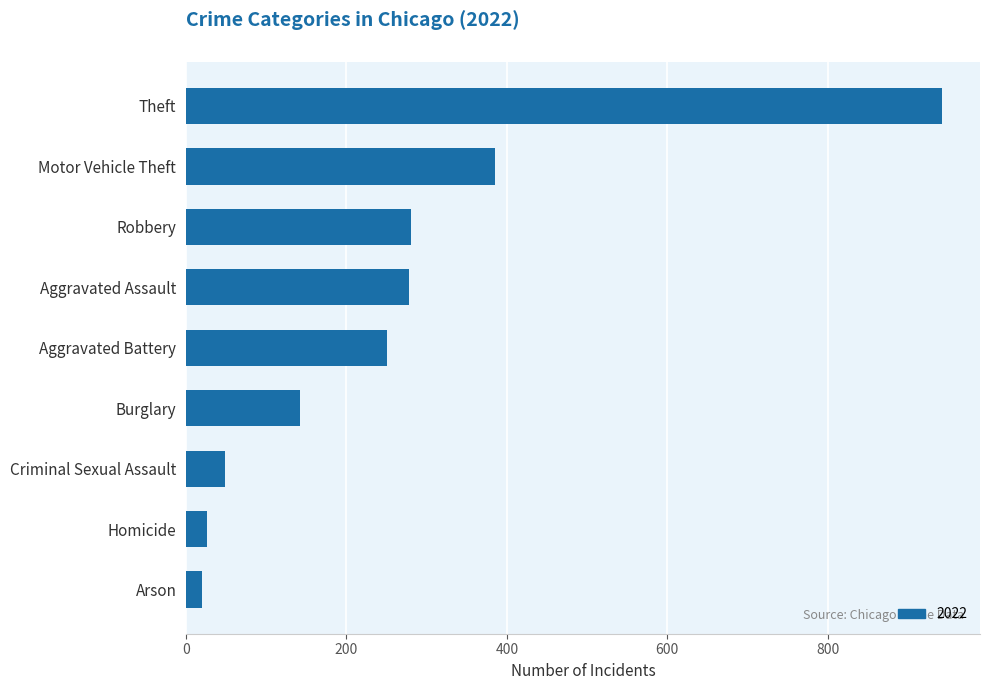

What is the smallest value displayed?

20